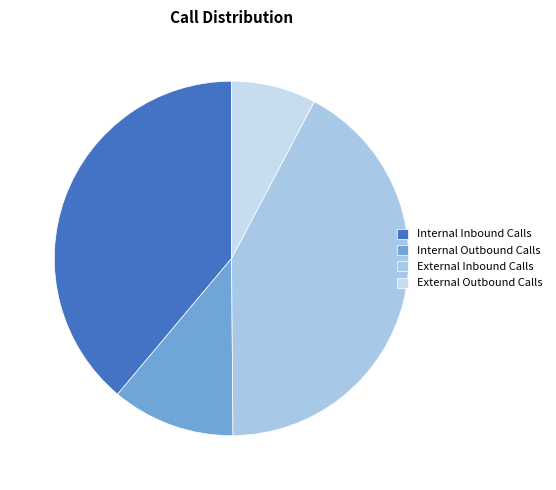

How many segments does this pie chart have?

4